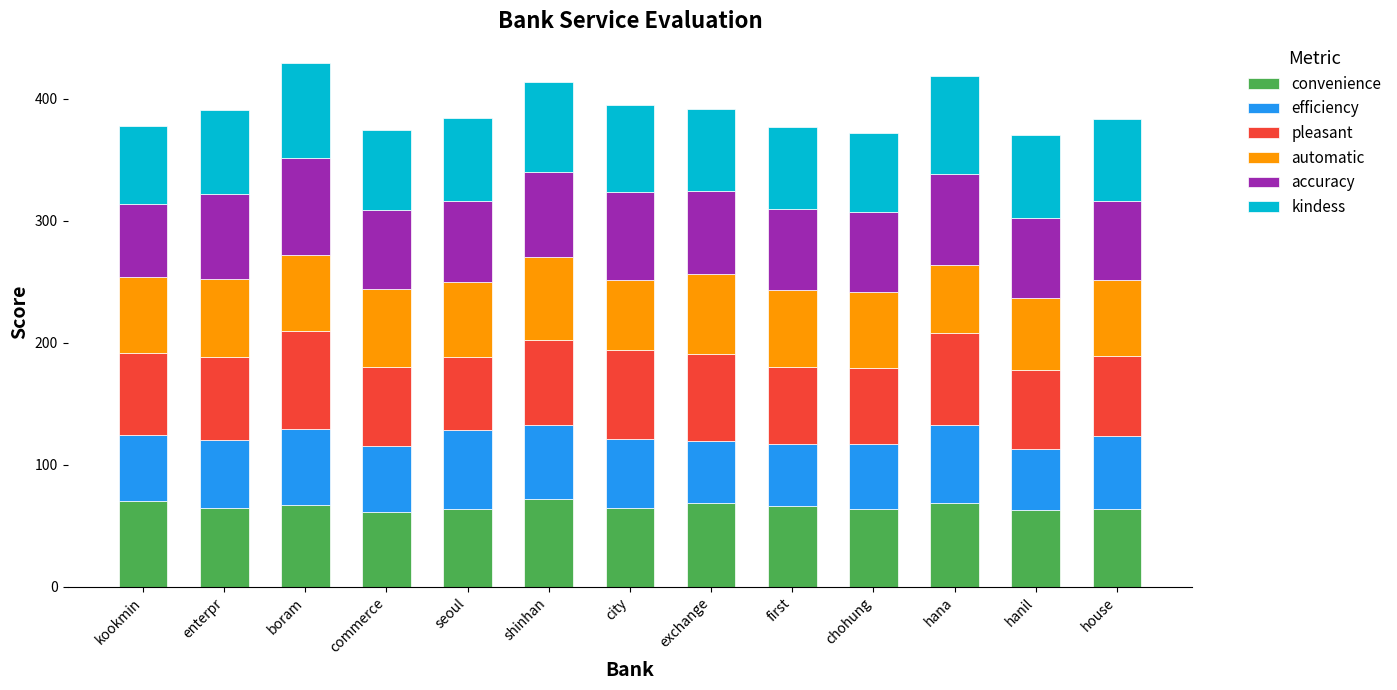

The convenience series shows 36.7 at house. True or false?

False